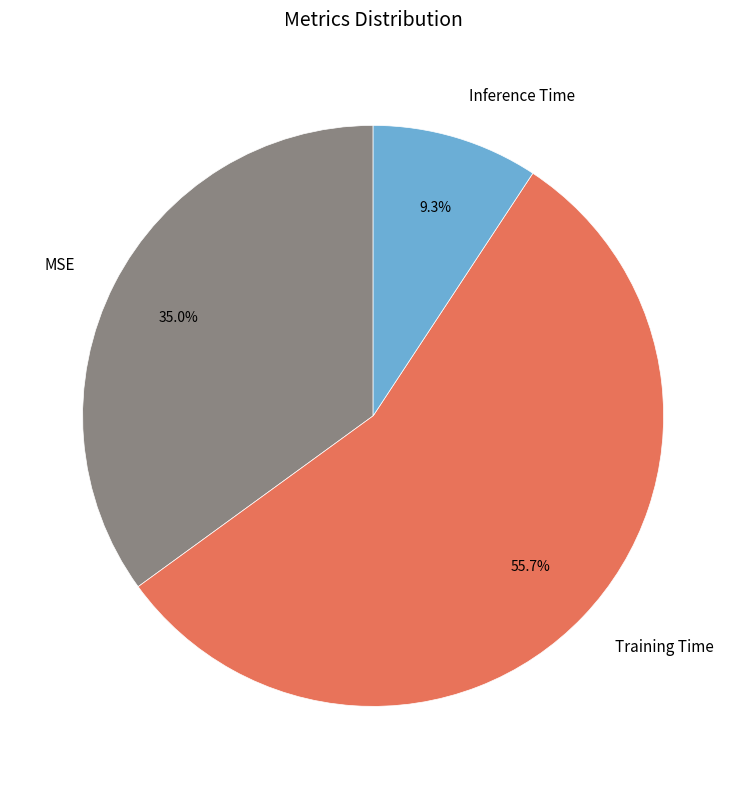

To the nearest percent, what is the combined percentage of Inference Time and MSE?

44%